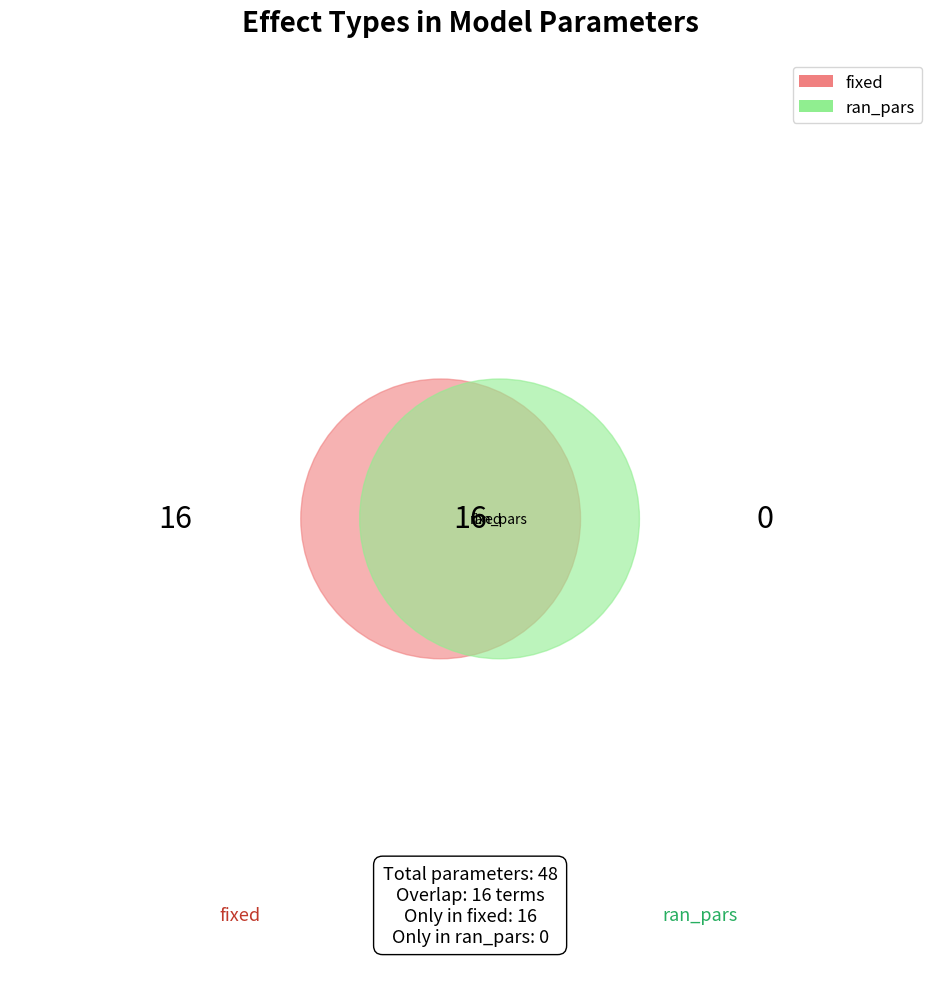

Approximately how many times larger is the value at fixed compared to ran_pars?

2.0